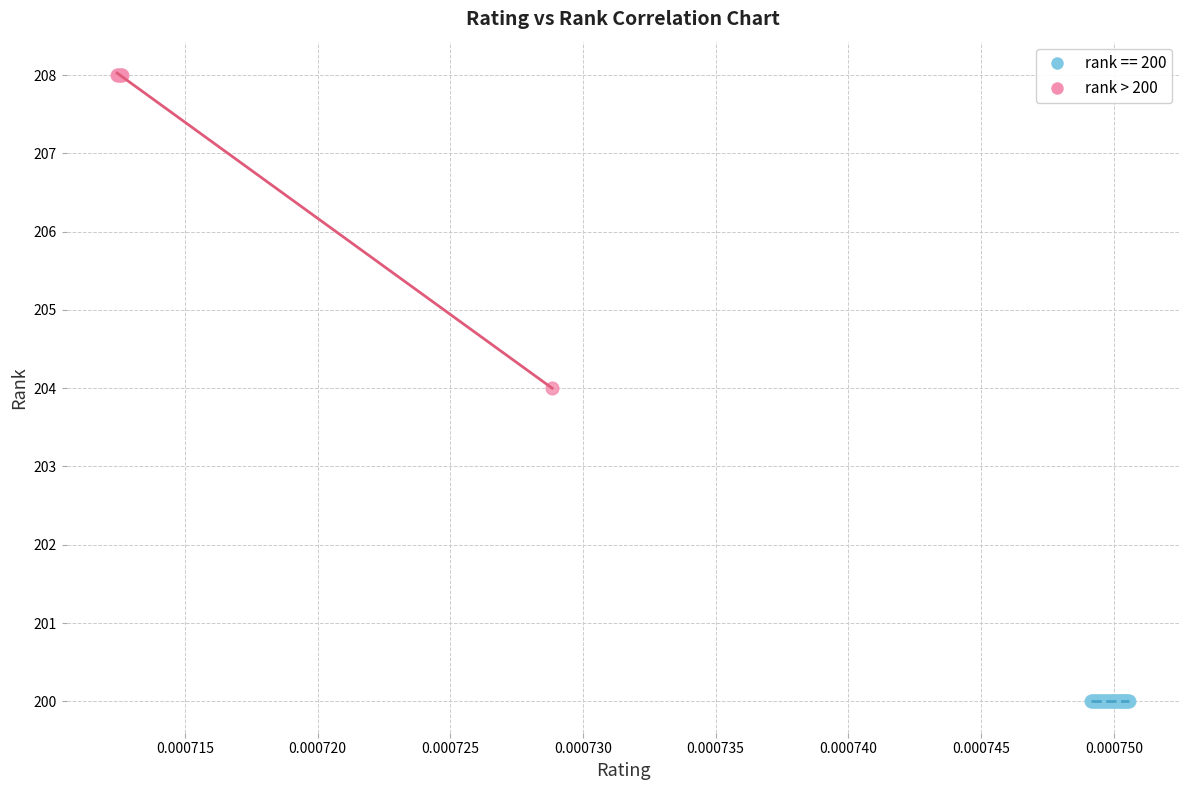

Which series contains the highest Y value?

rank > 200